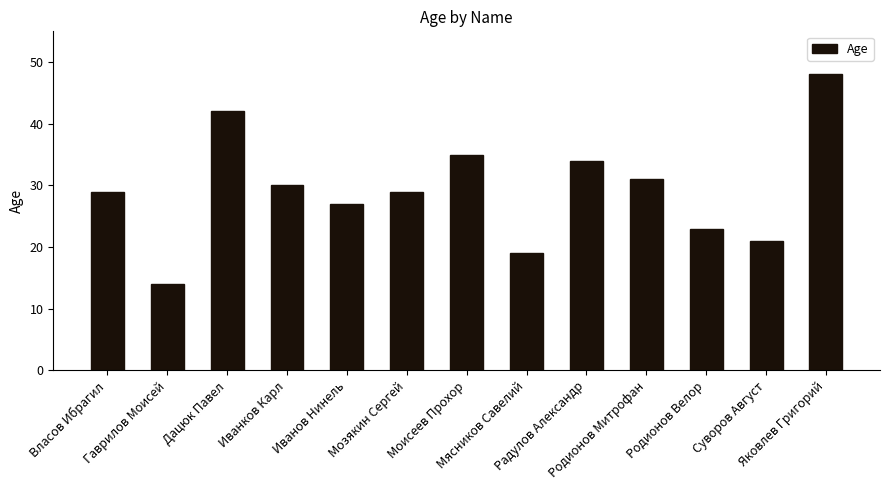

What position from the left is Родионов Велор?

11